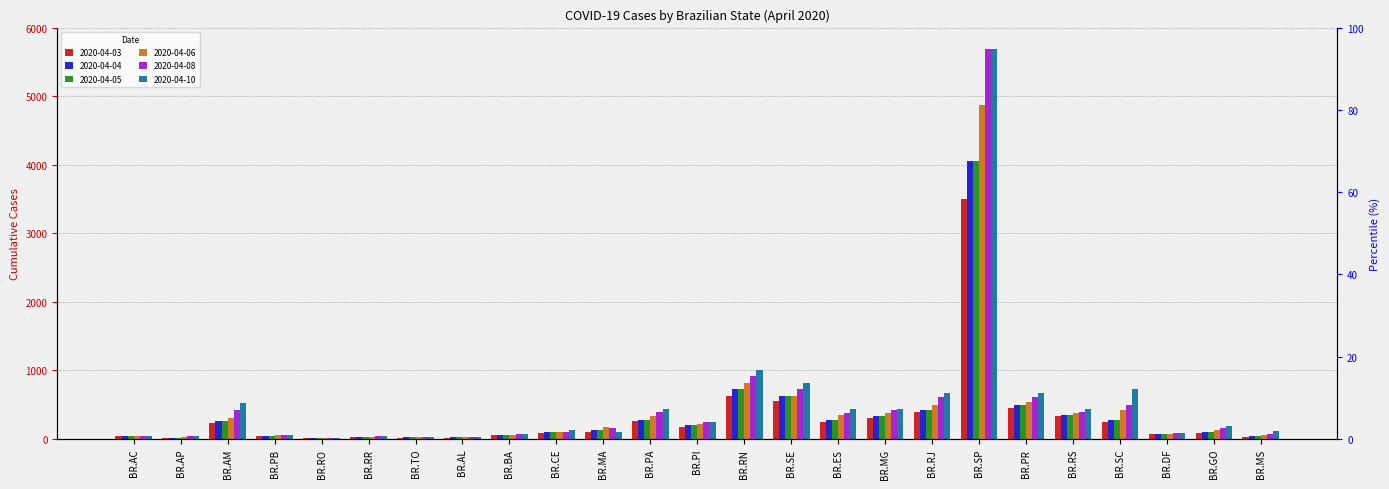

The 2020-04-08 series shows 401 at BR.RS. True or false?

True